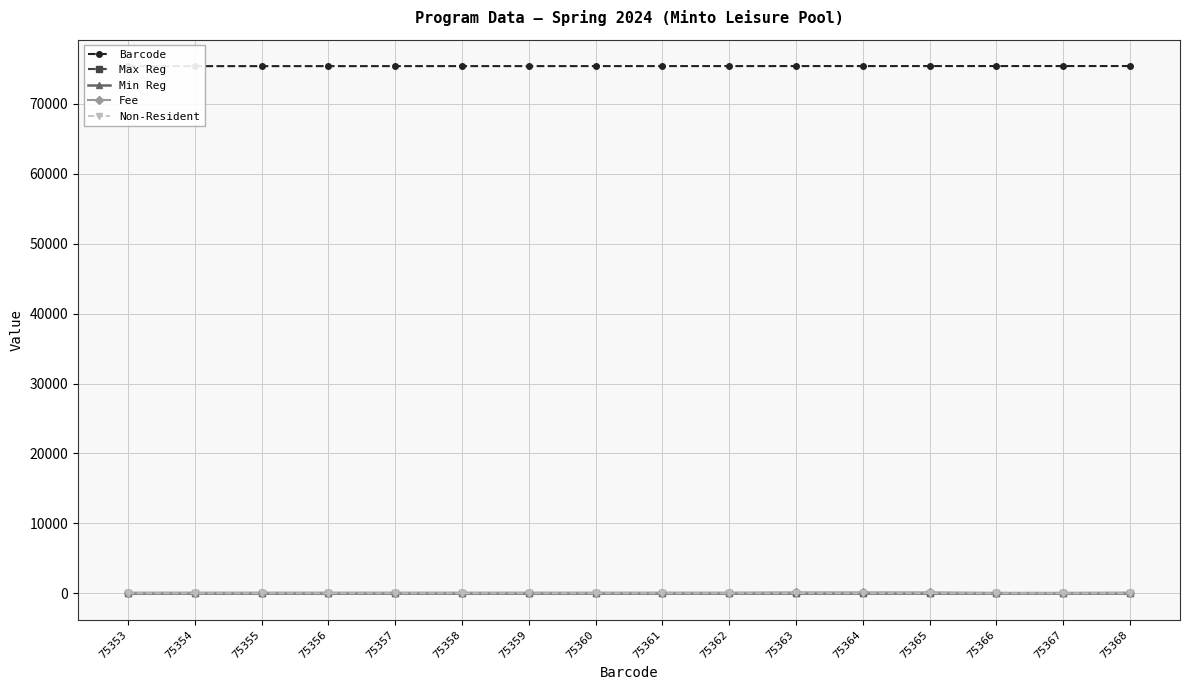

Does the chart have visible grid lines?

Yes